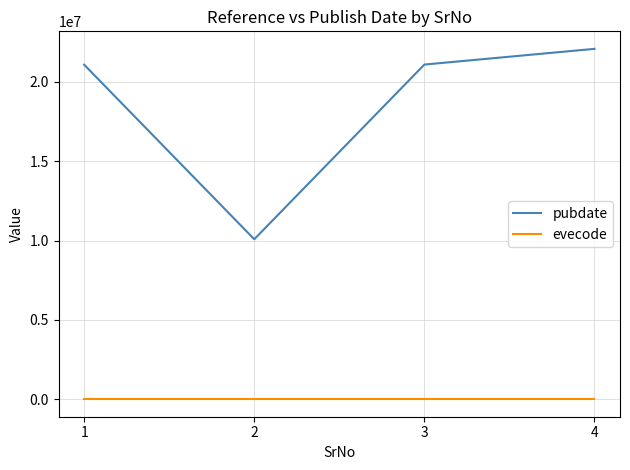

How many series are shown in this chart?

2